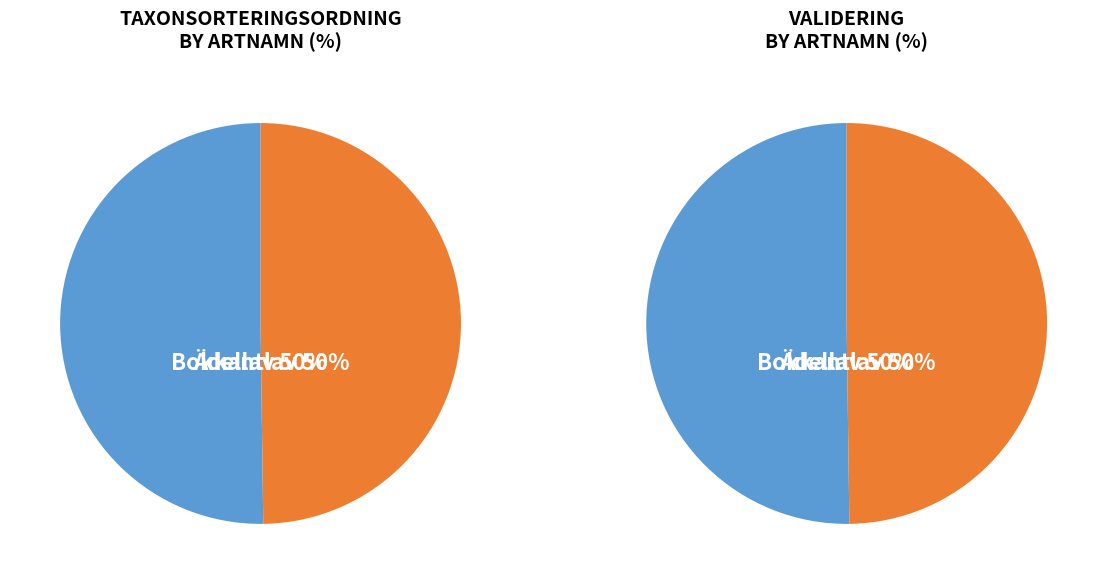

Count the number of slices in the pie.

2